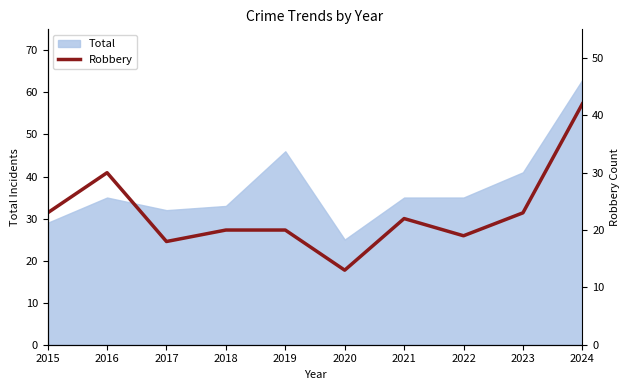

What is the value of the 5th point from the left?

20